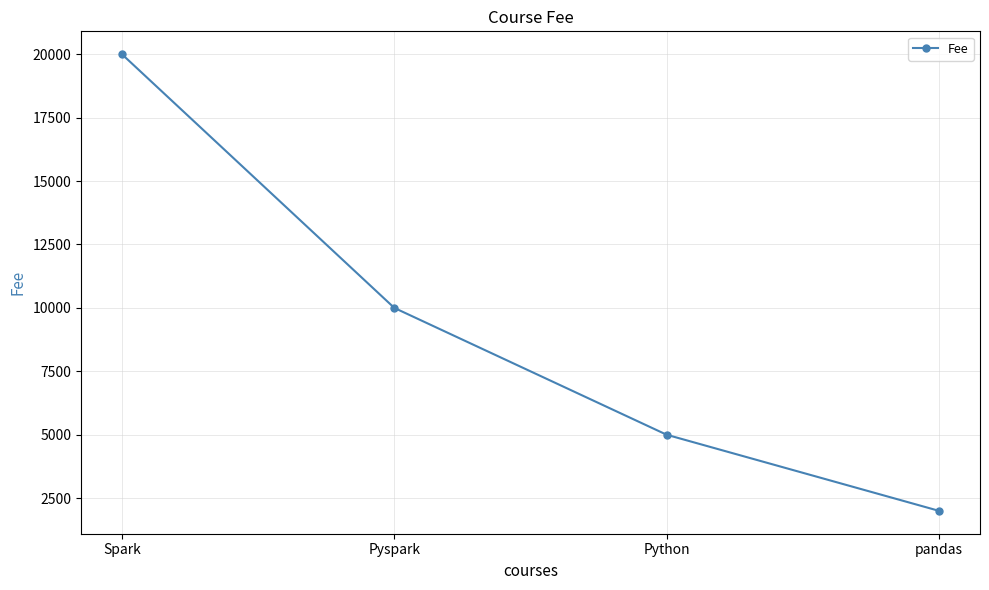

Reading right to left, extract all data points from this chart.

pandas=2000	Python=5000	Pyspark=10000	Spark=20000